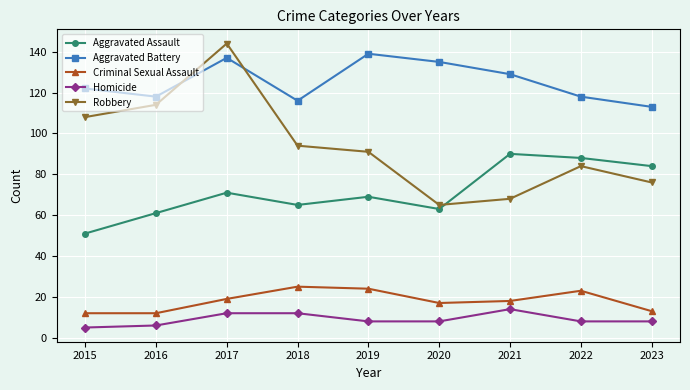

Which series has the largest total across all categories?

Aggravated Battery